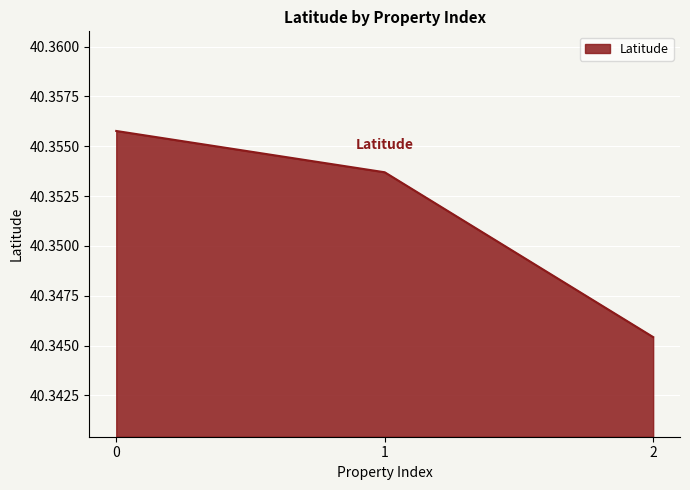

The value at 1 is 20.5. True or false?

False